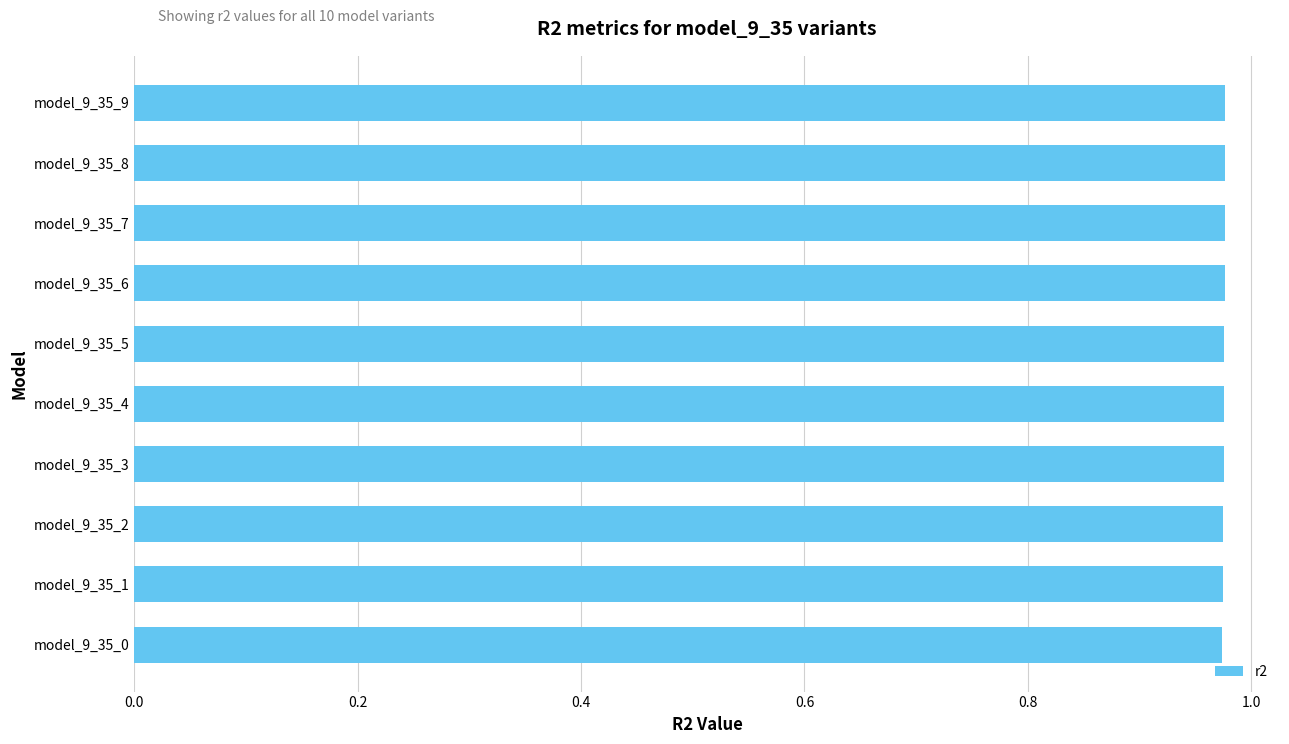

How many bars are there in total?

10